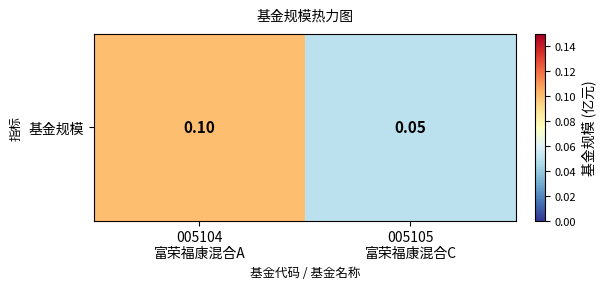

What is the greatest value displayed?

0.1